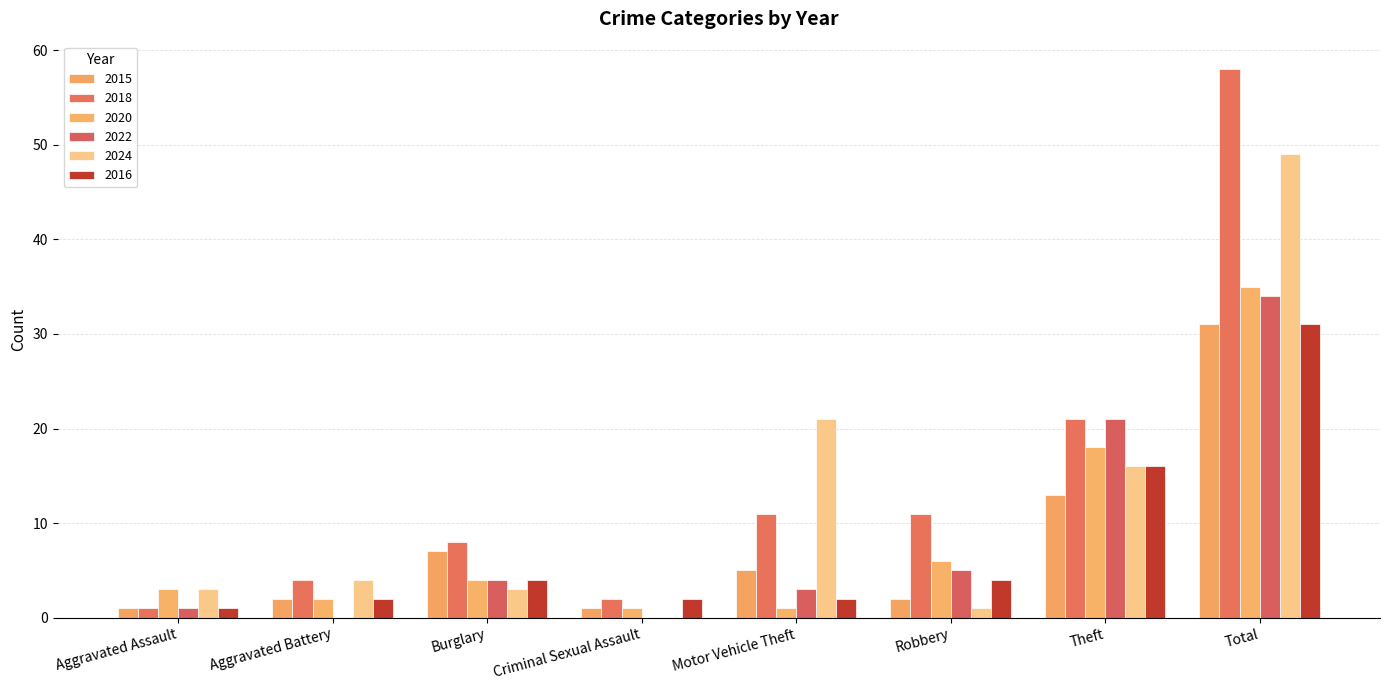

How many data points does each series have?

8